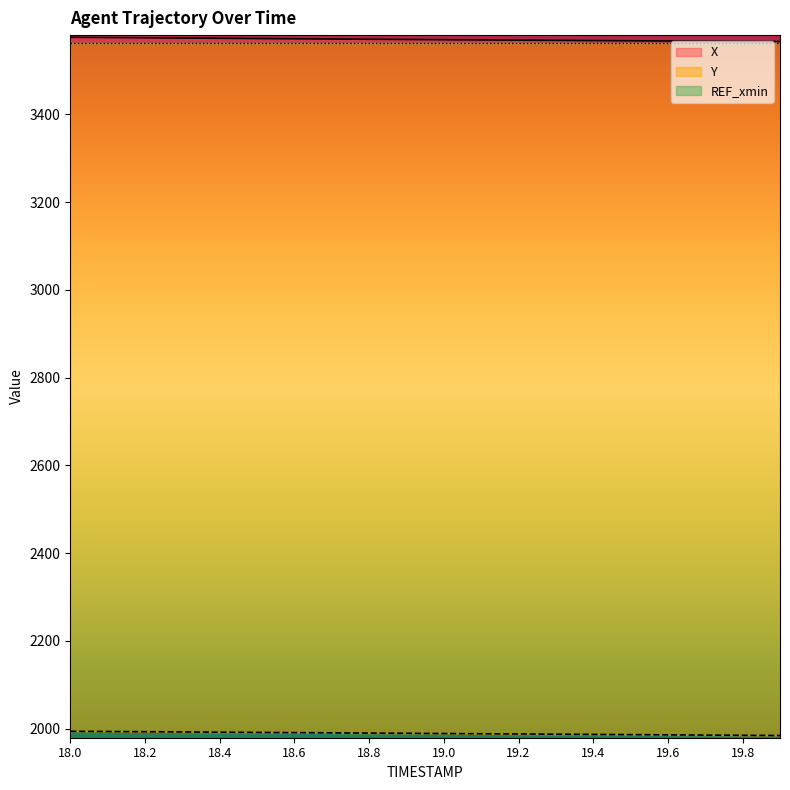

What is the total value across all series at 18.2?

9130.4